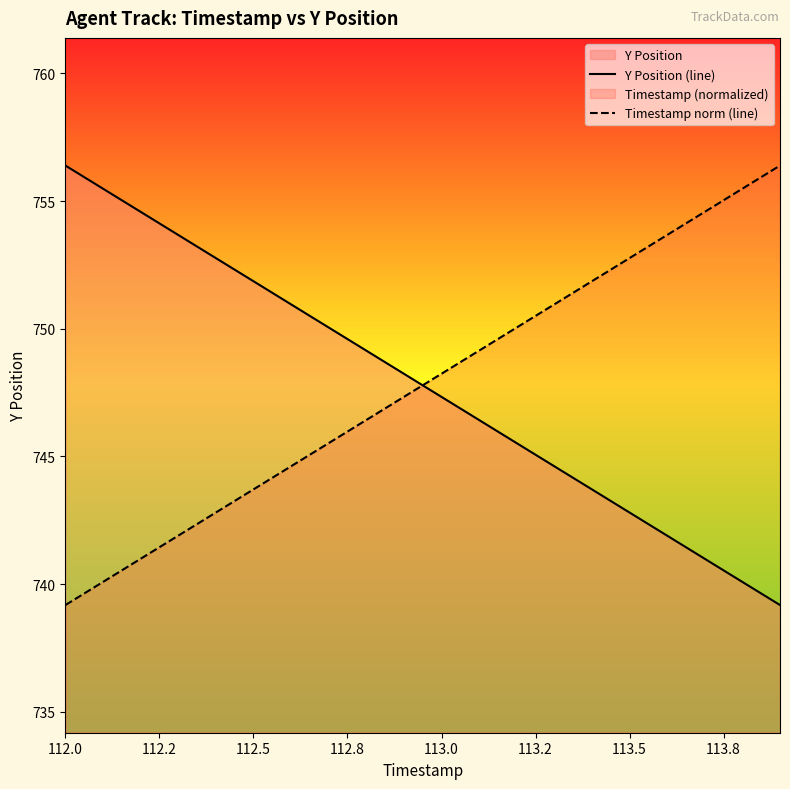

True or false: Timestamp norm (line) has a value of 389.7 at 113.5.

False